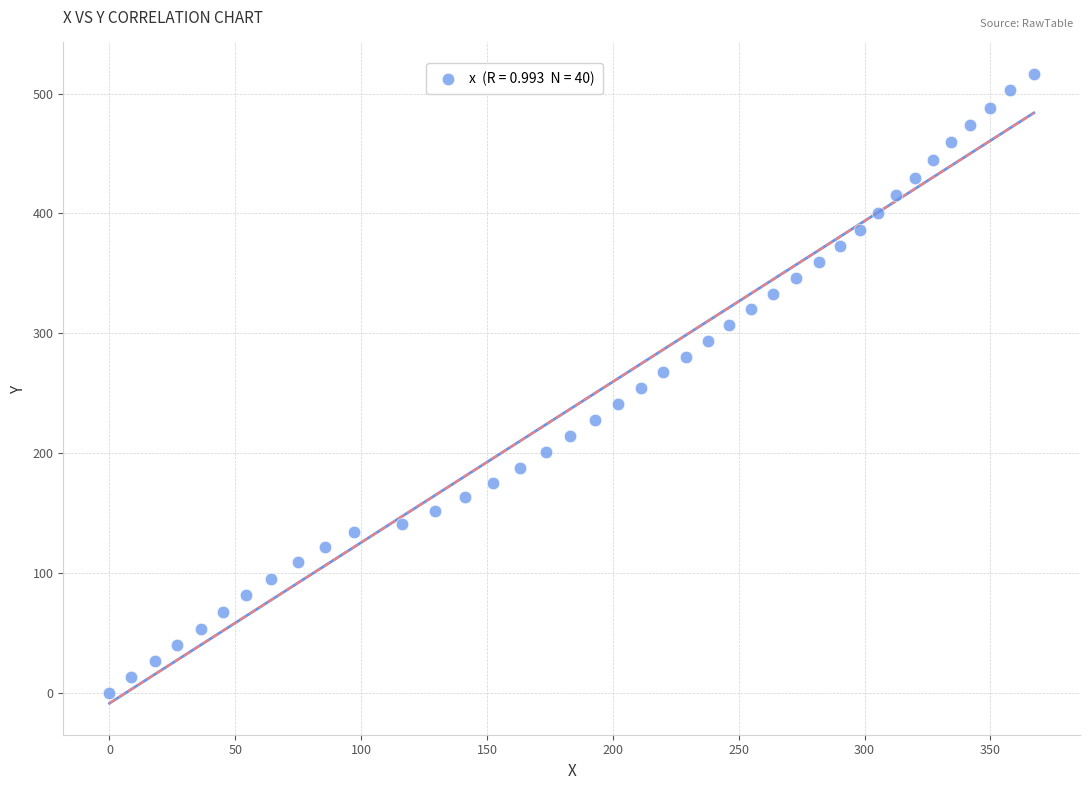

What is the range of Y values (max minus min)?

516.4